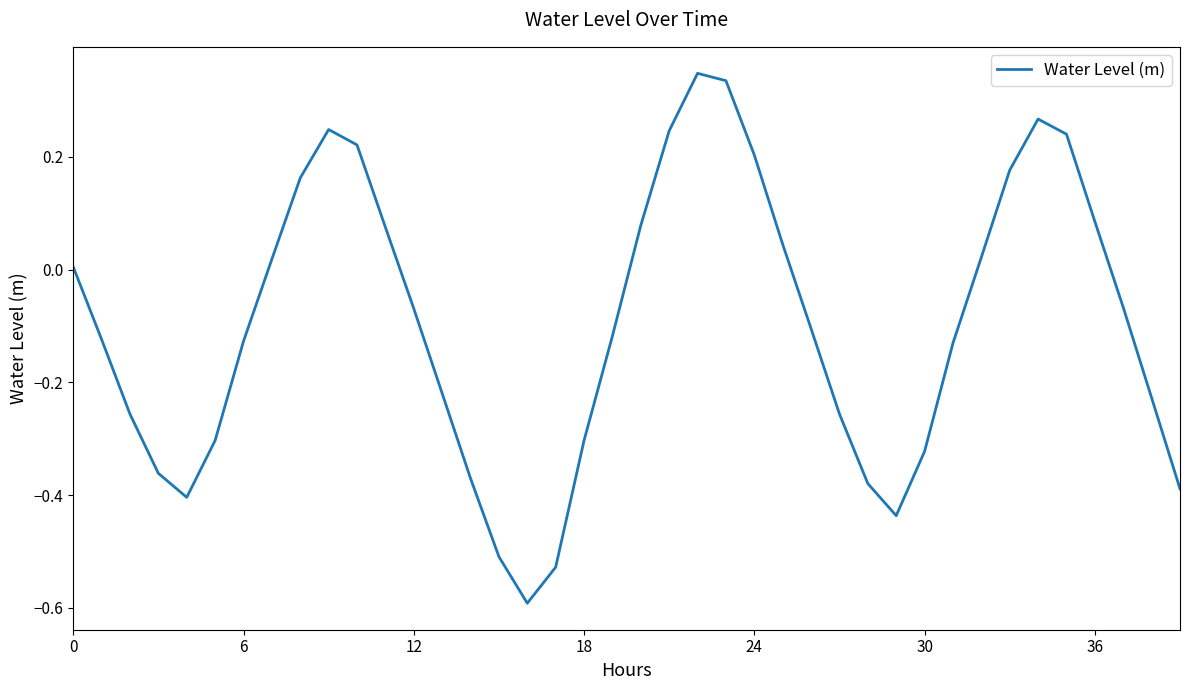

What is the difference between the second highest and minimum values?

0.9